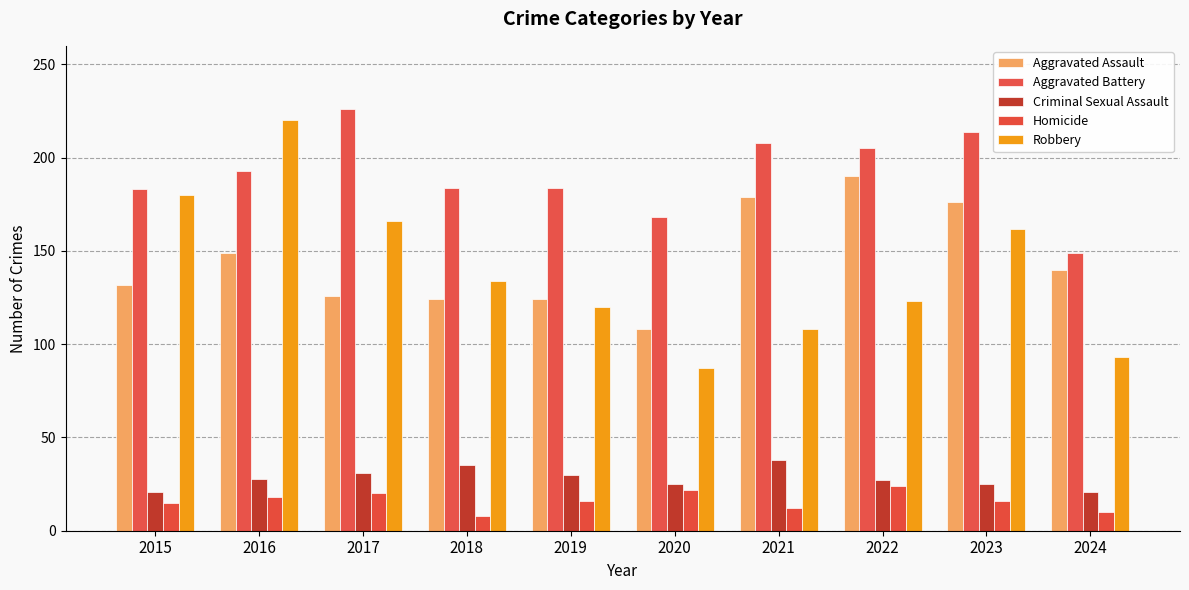

What is the value of the Homicide bar at the 2nd from the left?

18